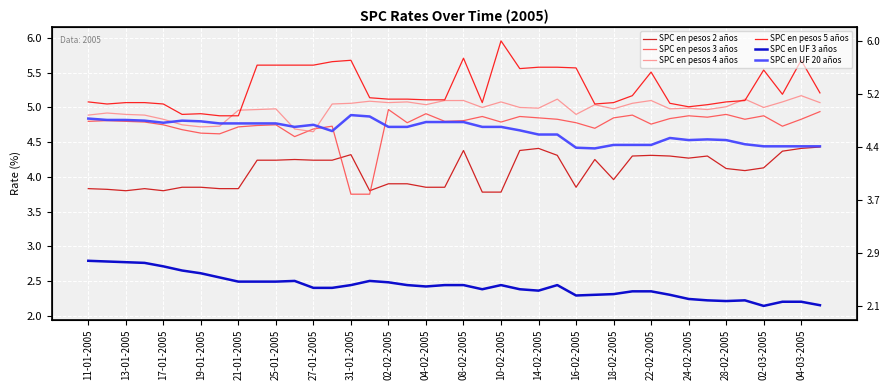

At which category does SPC en pesos 4 años reach its first local peak?

13-01-2005